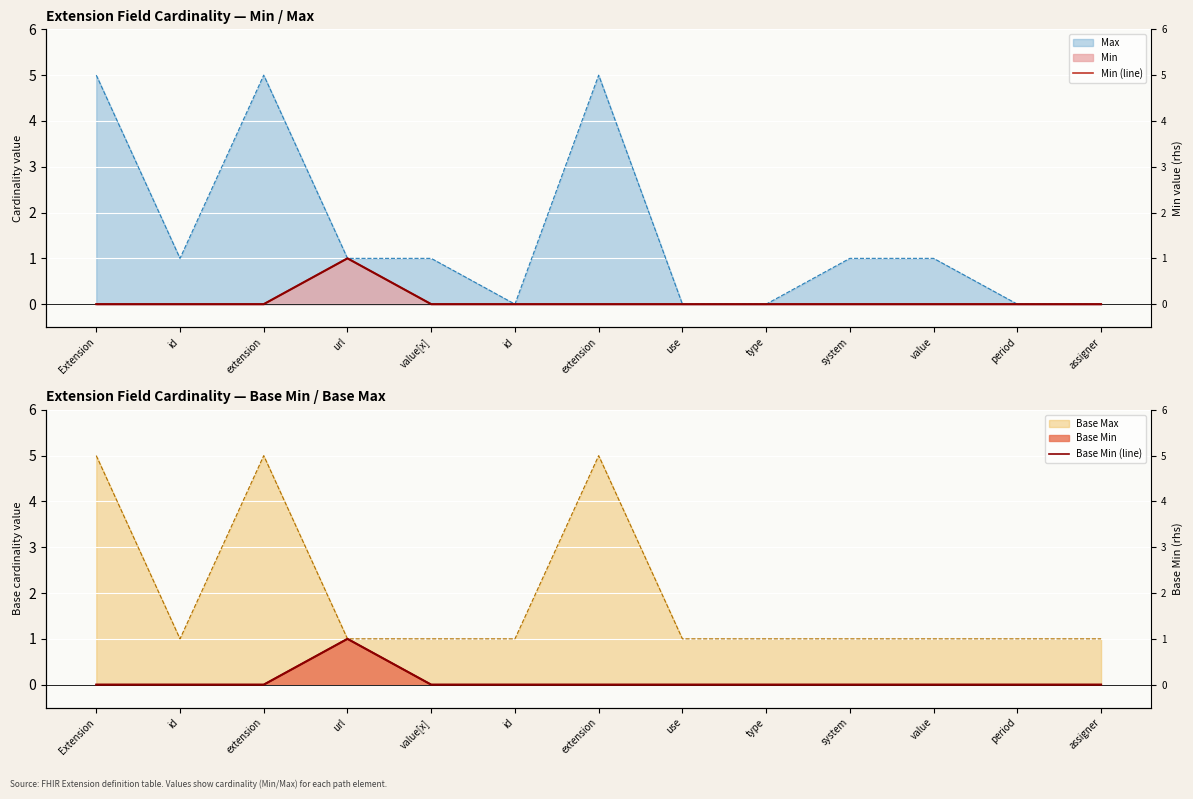

At how many categories does at least one series exceed 0?

1